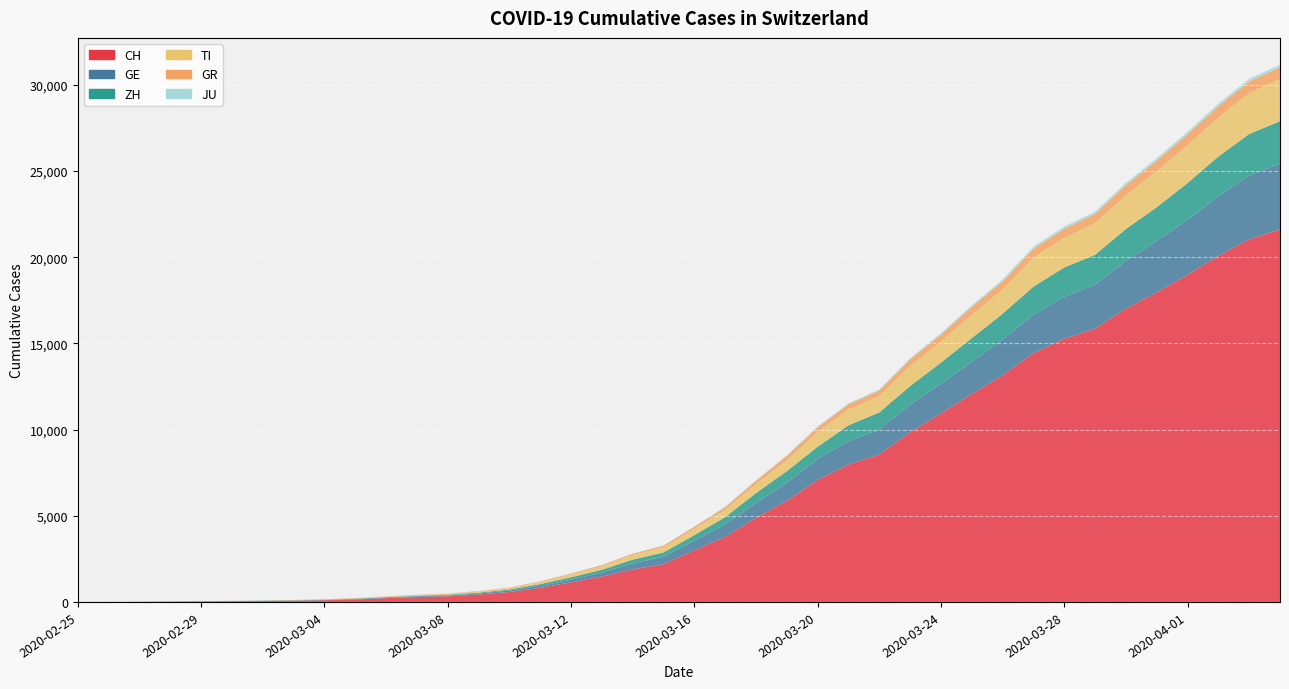

Reading right to left, list all the values displayed in this chart.

CH: 2020-04-04=21617	2020-04-03=21047	2020-04-02=20074	2020-04-01=18990	2020-03-31=17953	2020-03-30=17014	2020-03-29=15861	2020-03-28=15268	2020-03-27=14434	2020-03-26=13146	2020-03-25=12066	2020-03-24=10935	2020-03-23=9839	2020-03-22=8556	2020-03-21=7972	2020-03-20=7080	2020-03-19=5864	2020-03-18=4883	2020-03-17=3778	2020-03-16=2993	2020-03-15=2187	2020-03-14=1887	2020-03-13=1475	2020-03-12=1135	2020-03-11=820	2020-03-10=580	2020-03-09=429	2020-03-08=328	2020-03-07=281	2020-03-06=219	2020-03-05=143	2020-03-04=98	2020-03-03=70	2020-03-02=50	2020-03-01=36	2020-02-29=30	2020-02-28=20	2020-02-27=8	2020-02-26=4	2020-02-25=0
GE: 2020-04-04=3817	2020-04-03=3679	2020-04-02=3470	2020-04-01=3181	2020-03-31=3004	2020-03-30=2762	2020-03-29=2548	2020-03-28=2437	2020-03-27=2232	2020-03-26=2074	2020-03-25=1871	2020-03-24=1730	2020-03-23=1612	2020-03-22=1454	2020-03-21=1351	2020-03-20=1213	2020-03-19=1041	2020-03-18=863	2020-03-17=710	2020-03-16=556	2020-03-15=435	2020-03-14=351	2020-03-13=227	2020-03-12=155	2020-03-11=114	2020-03-10=80	2020-03-09=60	2020-03-08=45	2020-03-07=43	2020-03-06=30	2020-03-05=20	2020-03-04=16	2020-03-03=14	2020-03-02=11	2020-03-01=10	2020-02-29=9	2020-02-28=5	2020-02-27=1	2020-02-26=1	2020-02-25=0
ZH: 2020-04-04=2461	2020-04-03=2428	2020-04-02=2300	2020-04-01=2136	2020-03-31=1947	2020-03-30=1859	2020-03-29=1733	2020-03-28=1701	2020-03-27=1627	2020-03-26=1500	2020-03-25=1368	2020-03-24=1221	2020-03-23=1073	2020-03-22=984	2020-03-21=925	2020-03-20=711	2020-03-19=679	2020-03-18=568	2020-03-17=429	2020-03-16=326	2020-03-15=250	2020-03-14=218	2020-03-13=163	2020-03-12=140	2020-03-11=101	2020-03-10=62	2020-03-09=49	2020-03-08=40	2020-03-07=34	2020-03-06=29	2020-03-05=23	2020-03-04=15	2020-03-03=13	2020-03-02=10	2020-03-01=7	2020-02-29=6	2020-02-28=2	2020-02-27=2	2020-02-26=0	2020-02-25=0
TI: 2020-04-04=2442	2020-04-03=2377	2020-04-02=2271	2020-04-01=2195	2020-03-31=2091	2020-03-30=1962	2020-03-29=1837	2020-03-28=1727	2020-03-27=1688	2020-03-26=1401	2020-03-25=1354	2020-03-24=1209	2020-03-23=1162	2020-03-22=945	2020-03-21=916	2020-03-20=849	2020-03-19=638	2020-03-18=511	2020-03-17=426	2020-03-16=368	2020-03-15=293	2020-03-14=265	2020-03-13=206	2020-03-12=163	2020-03-11=108	2020-03-10=75	2020-03-09=61	2020-03-08=49	2020-03-07=41	2020-03-06=28	2020-03-05=25	2020-03-04=13	2020-03-03=8	2020-03-02=4	2020-03-01=2	2020-02-29=2	2020-02-28=1	2020-02-27=1	2020-02-26=1	2020-02-25=0
GR: 2020-04-04=680	2020-04-03=678	2020-04-02=655	2020-04-01=635	2020-03-31=617	2020-03-30=591	2020-03-29=542	2020-03-28=527	2020-03-27=513	2020-03-26=487	2020-03-25=458	2020-03-24=419	2020-03-23=386	2020-03-22=327	2020-03-21=311	2020-03-20=283	2020-03-19=252	2020-03-18=204	2020-03-17=152	2020-03-16=118	2020-03-15=93	2020-03-14=73	2020-03-13=65	2020-03-12=53	2020-03-11=44	2020-03-10=32	2020-03-09=28	2020-03-08=19	2020-03-07=18	2020-03-06=16	2020-03-05=15	2020-03-04=13	2020-03-03=10	2020-03-02=9	2020-03-01=6	2020-02-29=6	2020-02-28=6	2020-02-27=2	2020-02-26=2	2020-02-25=0
JU: 2020-04-04=154	2020-04-03=149	2020-04-02=149	2020-04-01=145	2020-03-31=140	2020-03-30=128	2020-03-29=127	2020-03-28=119	2020-03-27=114	2020-03-26=100	2020-03-25=92	2020-03-24=82	2020-03-23=69	2020-03-22=61	2020-03-21=54	2020-03-20=44	2020-03-19=36	2020-03-18=32	2020-03-17=29	2020-03-16=25	2020-03-15=19	2020-03-14=18	2020-03-13=17	2020-03-12=12	2020-03-11=7	2020-03-10=7	2020-03-09=7	2020-03-08=5	2020-03-07=5	2020-03-06=4	2020-03-05=4	2020-03-04=2	2020-03-03=2	2020-03-02=1	2020-03-01=1	2020-02-29=1	2020-02-28=1	2020-02-27=1	2020-02-26=0	2020-02-25=0